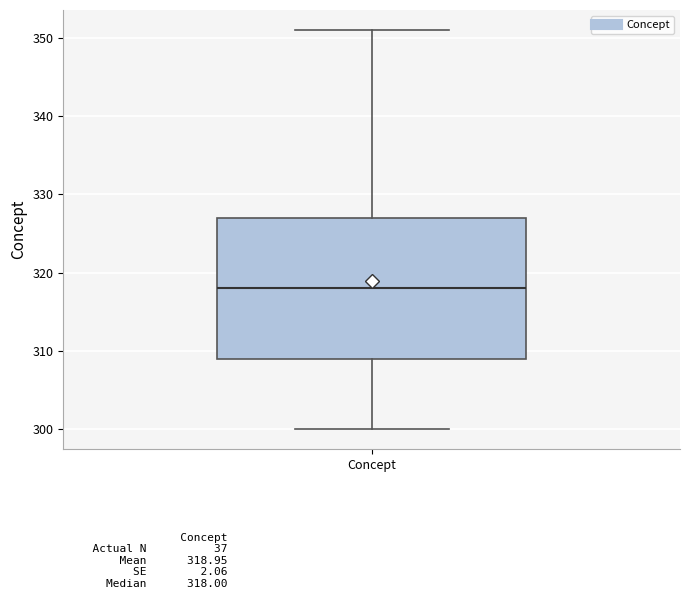

Where does the median line of the box for Concept sit on the y-axis? The values are not printed on the chart, so give them approximately, as read against the axis.

318